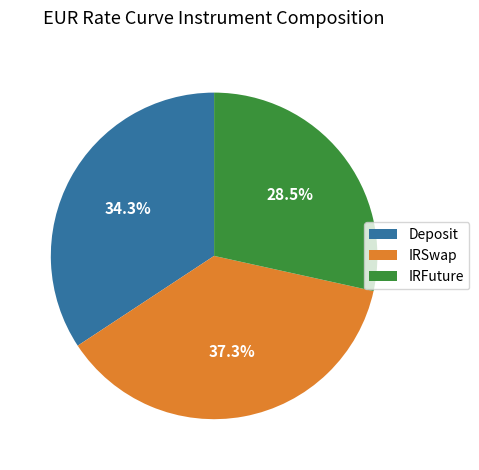

Rank the categories by value from lowest to highest.

IRFuture, Deposit, IRSwap